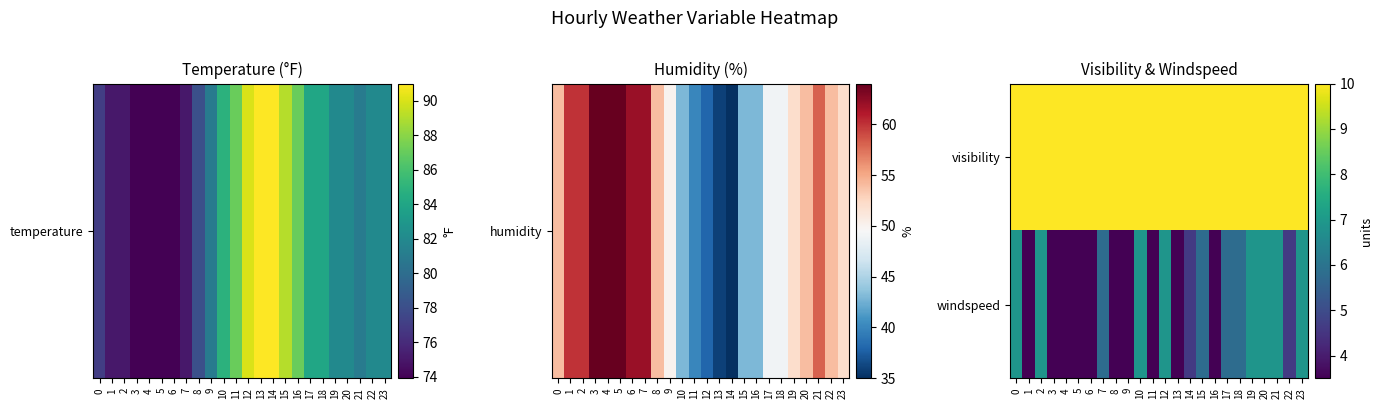

Rank the series by their maximum value, from lowest to highest.

windspeed, visibility